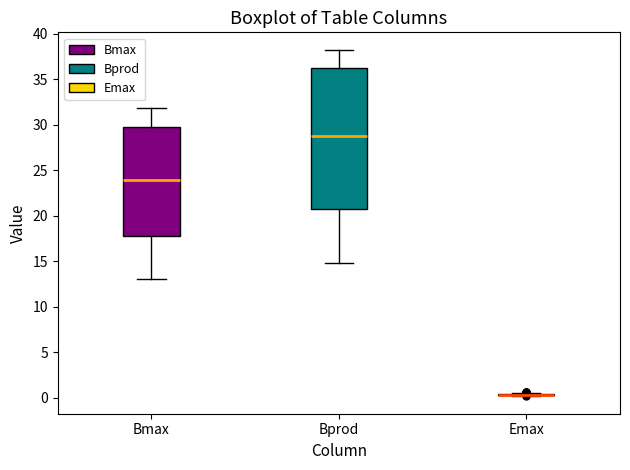

Reading left to right, transcribe this box plot: for each box, give where its median line is, the range the box spans, and where its two whiskers end, as read against the y-axis. The values are not printed on the chart, so give them approximately, as read against the axis.

Bmax: median 24.0, box 18.0 to 29.5, whiskers 13.0 to 32.0
Bprod: median 29.0, box 21.0 to 36.5, whiskers 15.0 to 38.0
Emax: box collapsed to a line at 0.5, whiskers 0.0 to 0.5